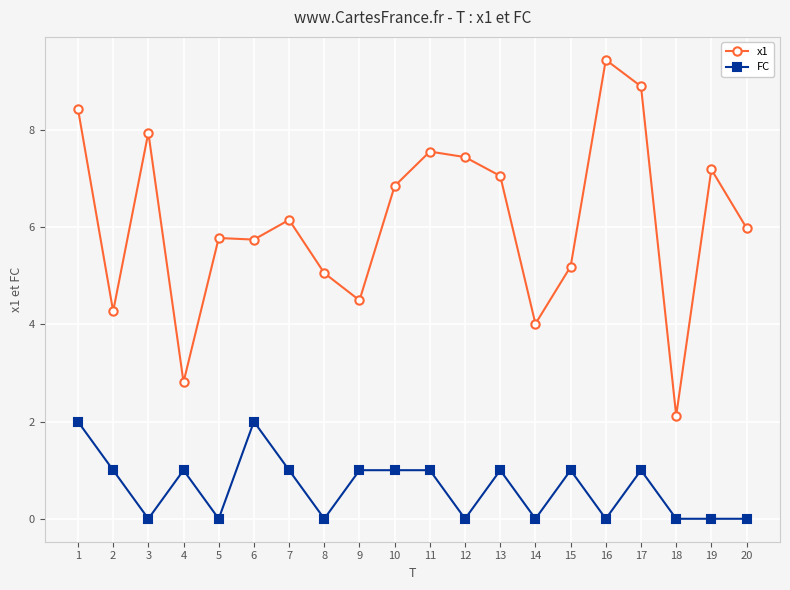

What is the difference between the maximum and minimum values in the x1 series?

7.3